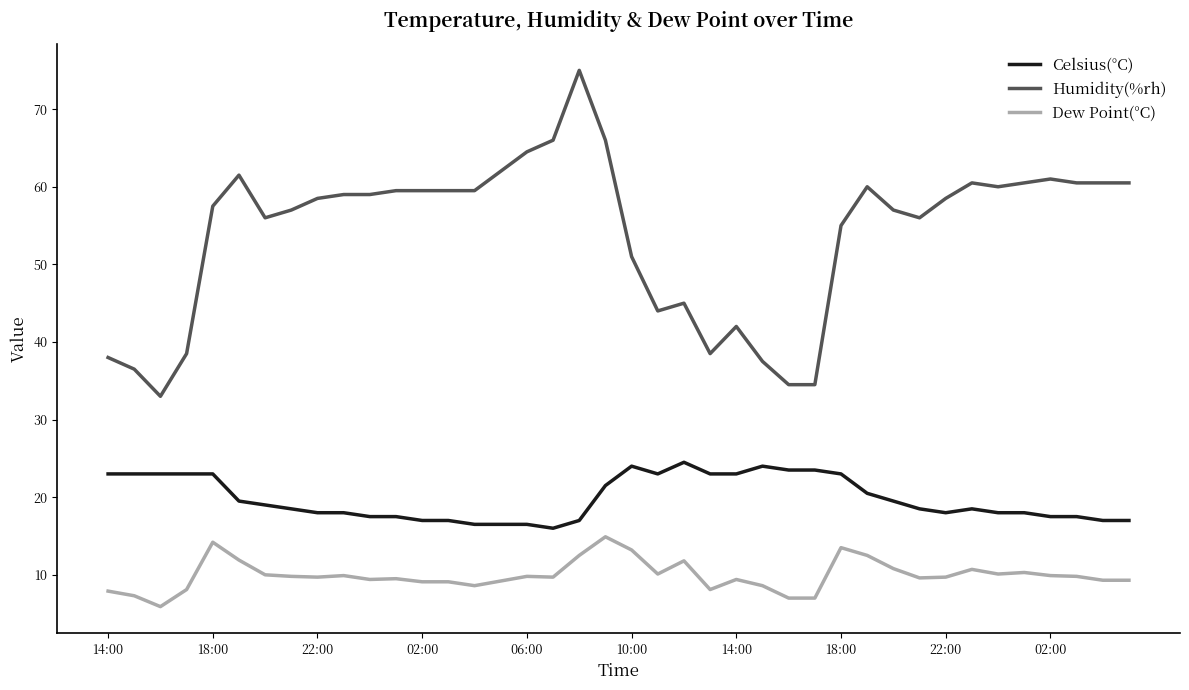

How many series are shown in this chart?

3